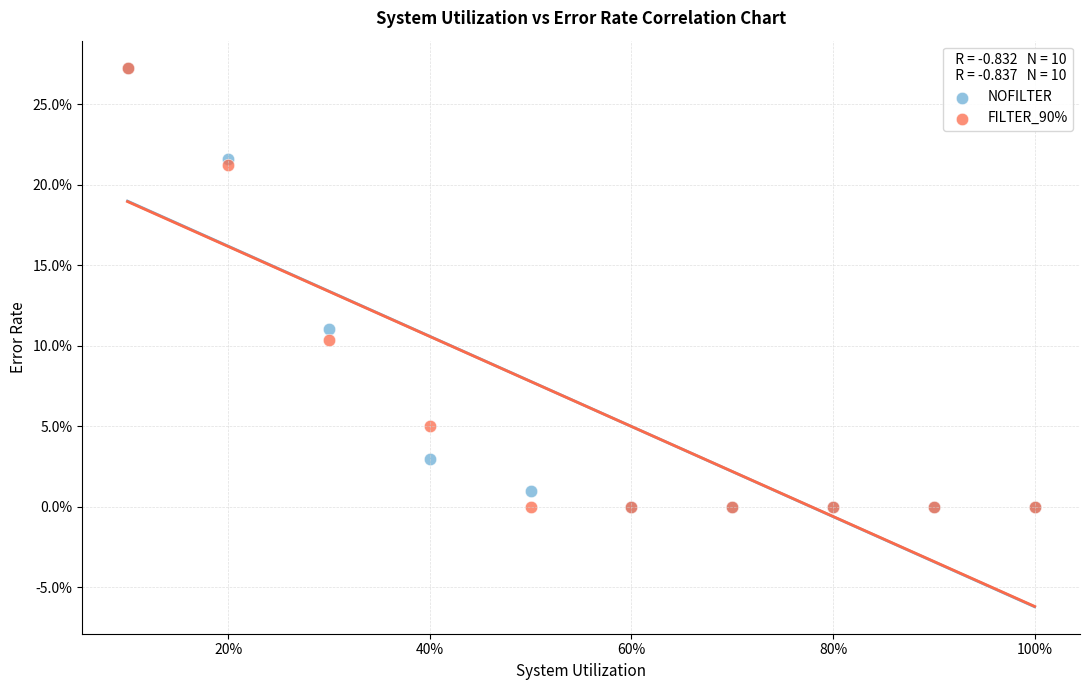

What are all the series names shown in the legend?

NOFILTER, FILTER_90%